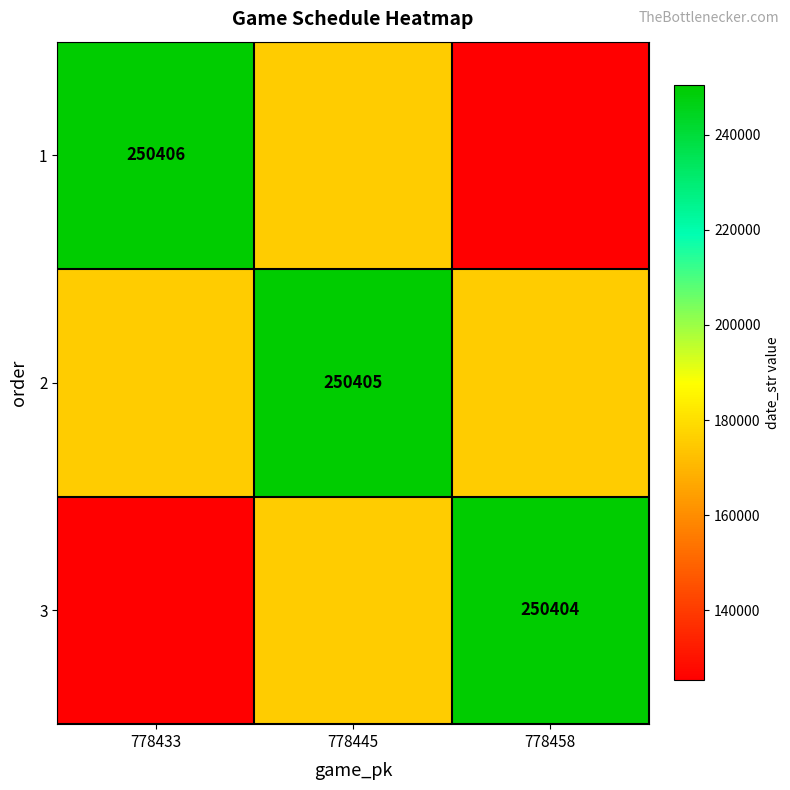

Which category has the highest value across all series?

778433